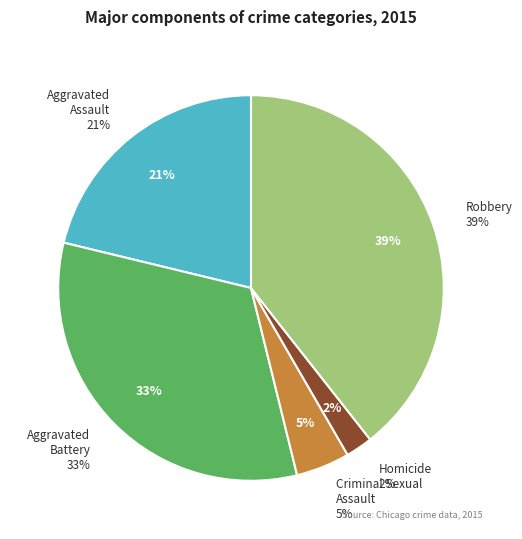

What percentage is the Aggravated Battery slice, to the nearest percent?

33%